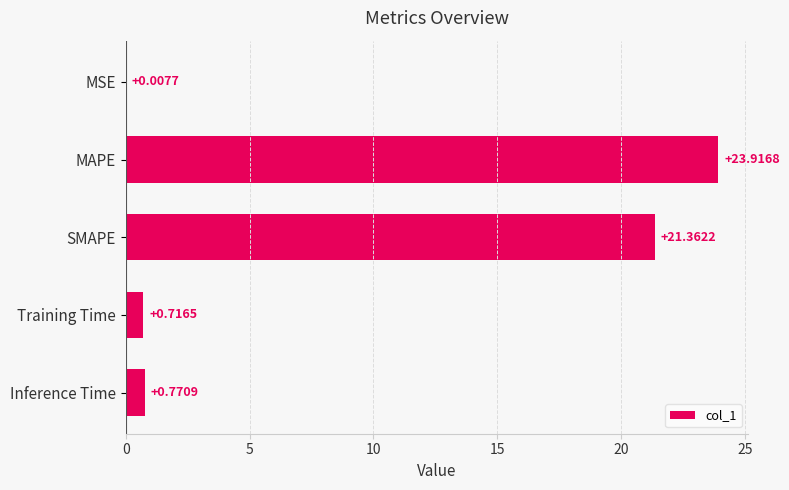

Which has a higher value, Inference Time or Training Time?

Inference Time